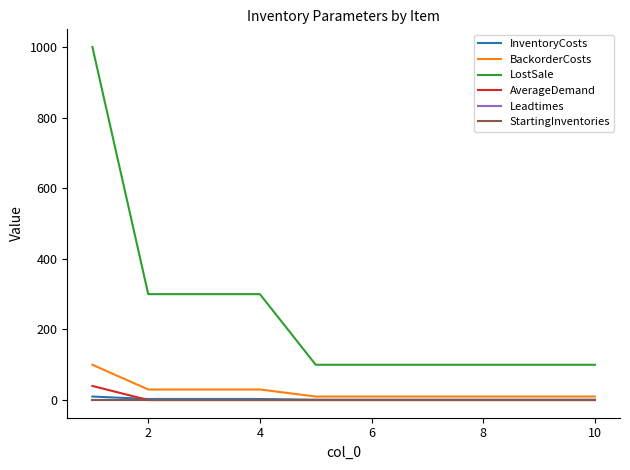

What is the difference between the maximum and minimum values in the LostSale series?

900